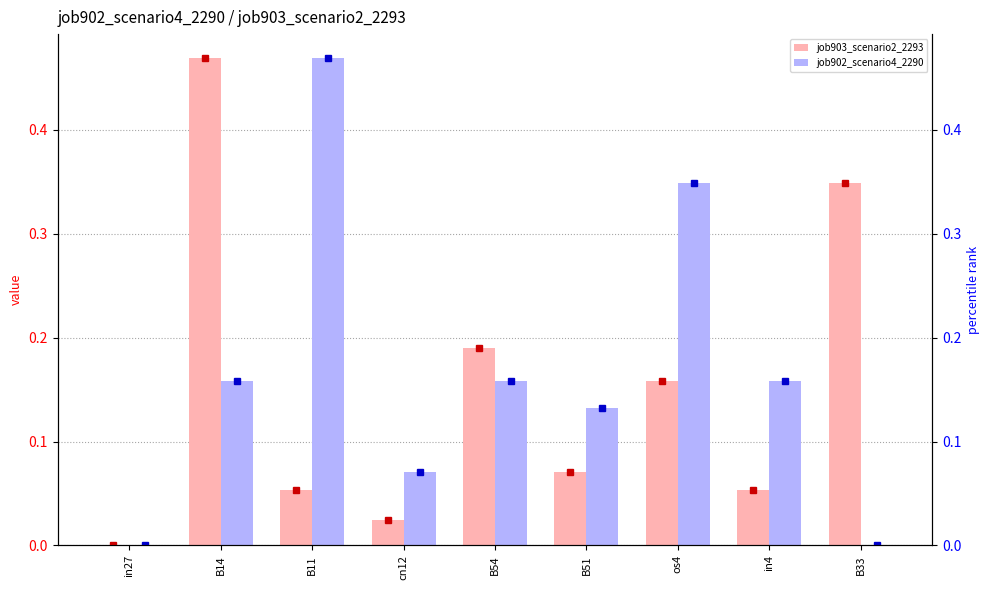

What is the sum of all job903_scenario2_2293 values?

1.4